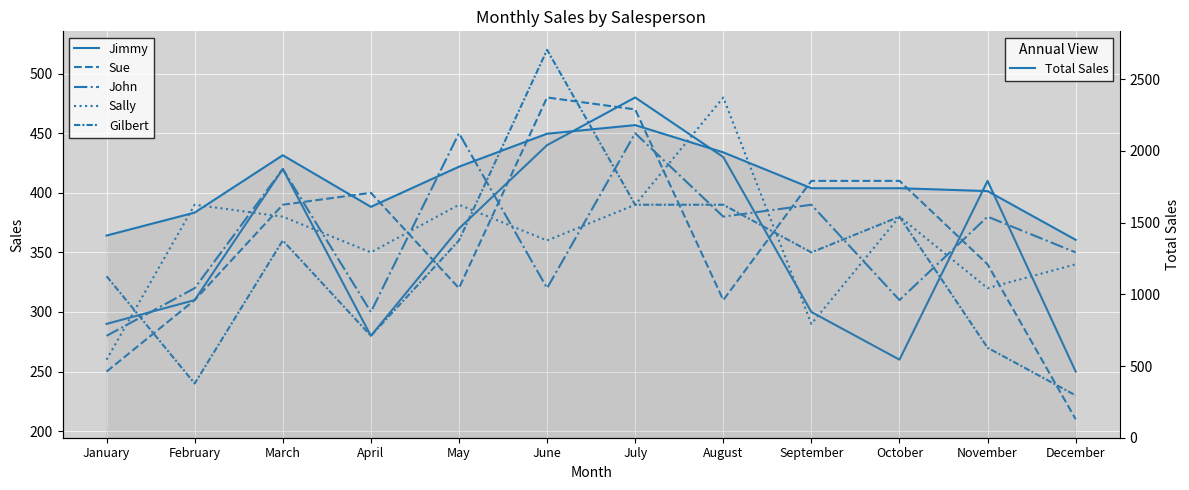

True or false: Total Sales and Gilbert cross at least once.

False